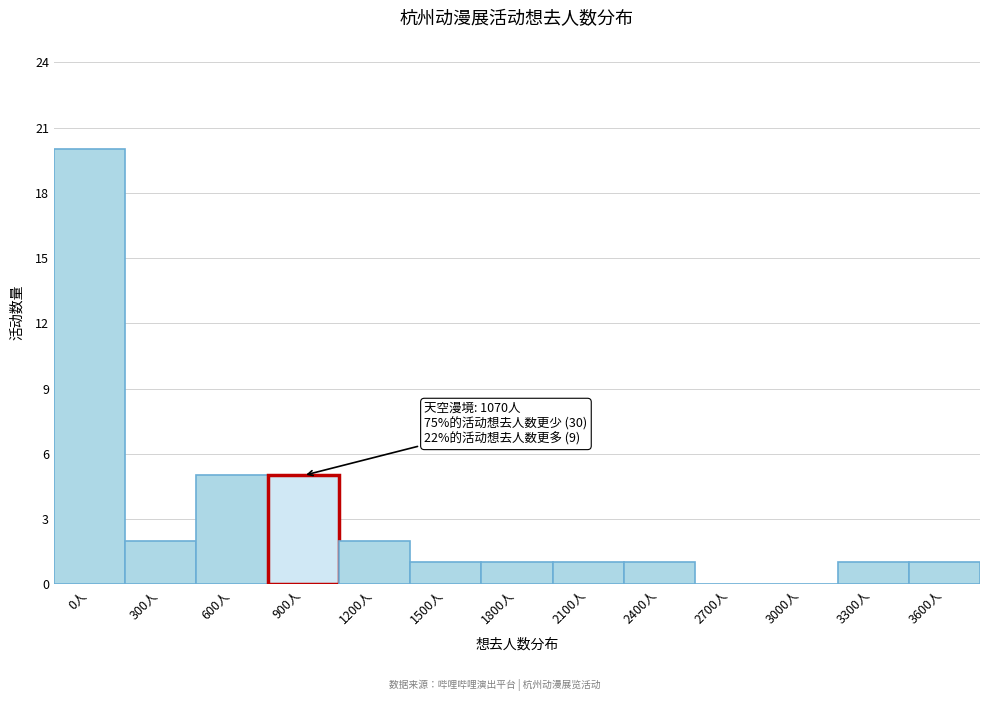

Reading left to right, extract all data points from this chart.

0人=20	300人=2	600人=5	900人=5	1200人=2	1500人=1	1800人=1	2100人=1	2400人=1	2700人=0	3000人=0	3300人=1	3600人=1